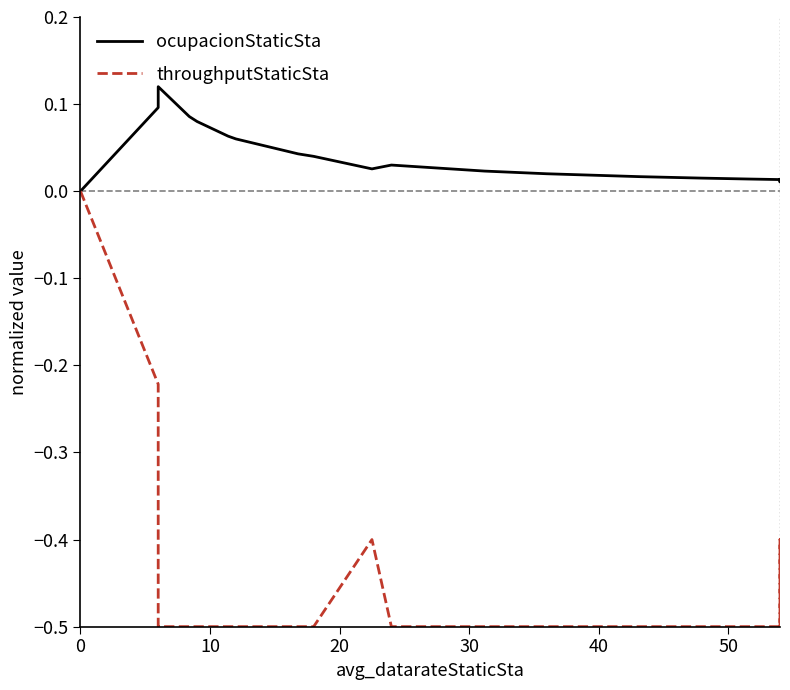

Reading left to right, what are all the values shown in this chart?

ocupacionStaticSta: 0.0	0.1	0.1	0.1	0.1	0.1	0.1	0.0	0.0	0.0	0.0	0.0	0.0	0.0	0.0	0.0	0.0	0.0	0.0	0.0
throughputStaticSta: -0.0	-0.2	-0.5	-0.5	-0.5	-0.5	-0.5	-0.5	-0.5	-0.4	-0.5	-0.5	-0.5	-0.5	-0.5	-0.5	-0.5	-0.5	-0.4	-0.5